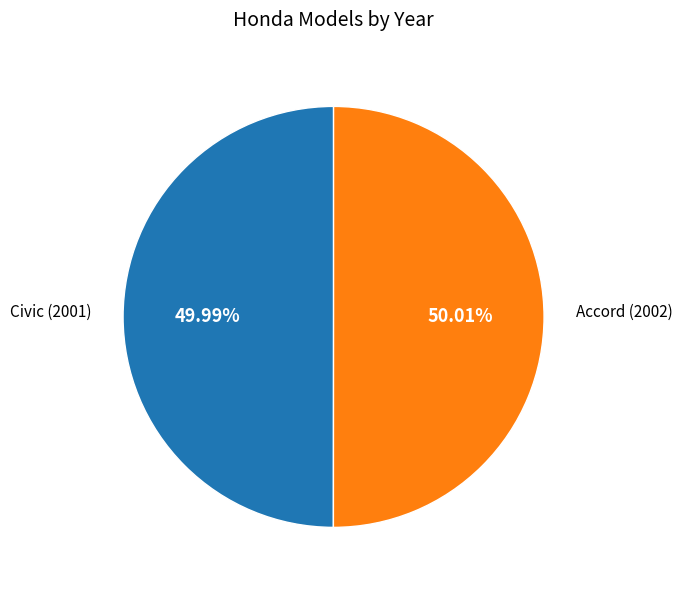

Is there a majority slice in this chart?

Yes